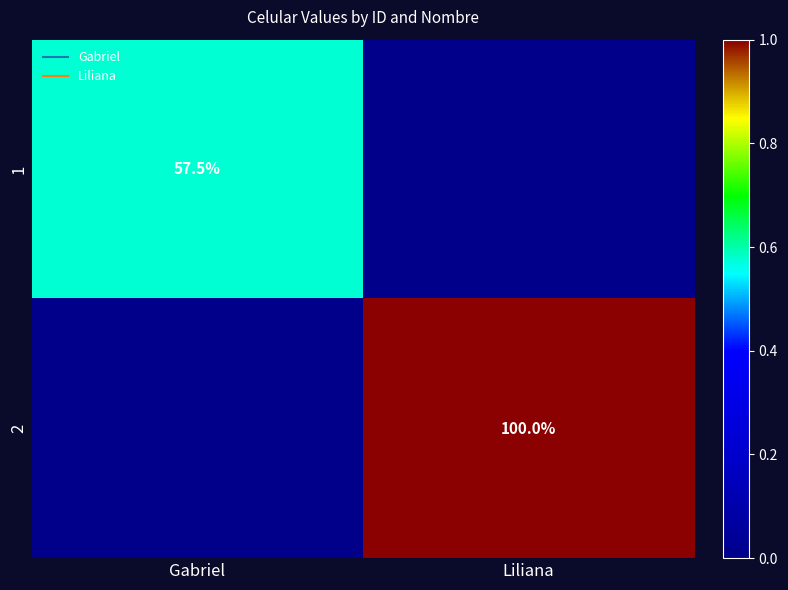

At which category is the sum across all series the highest?

Liliana